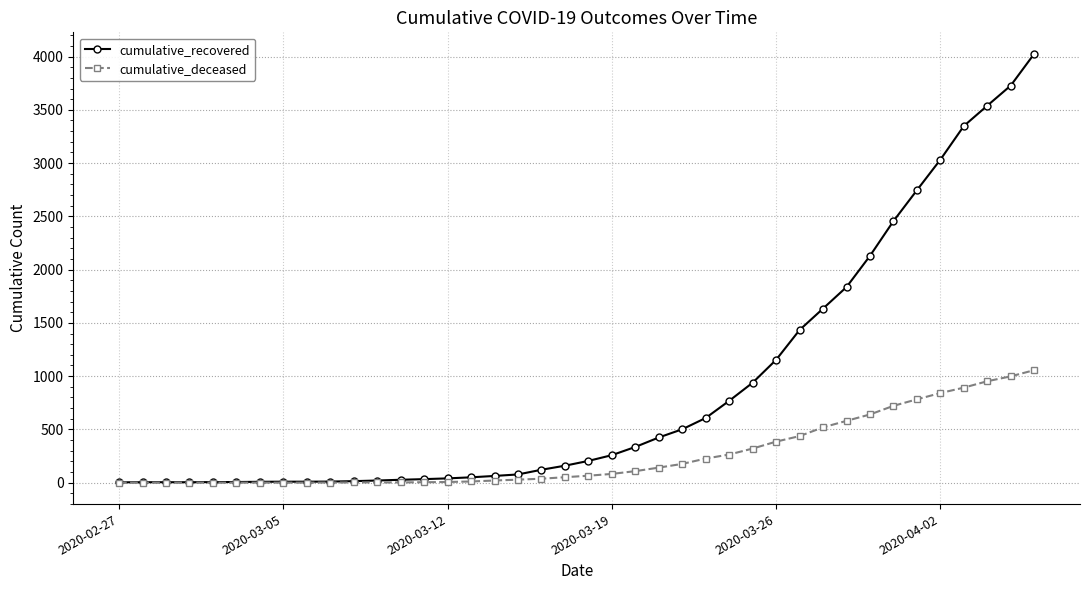

What is the average value of the cumulative_recovered series?

894